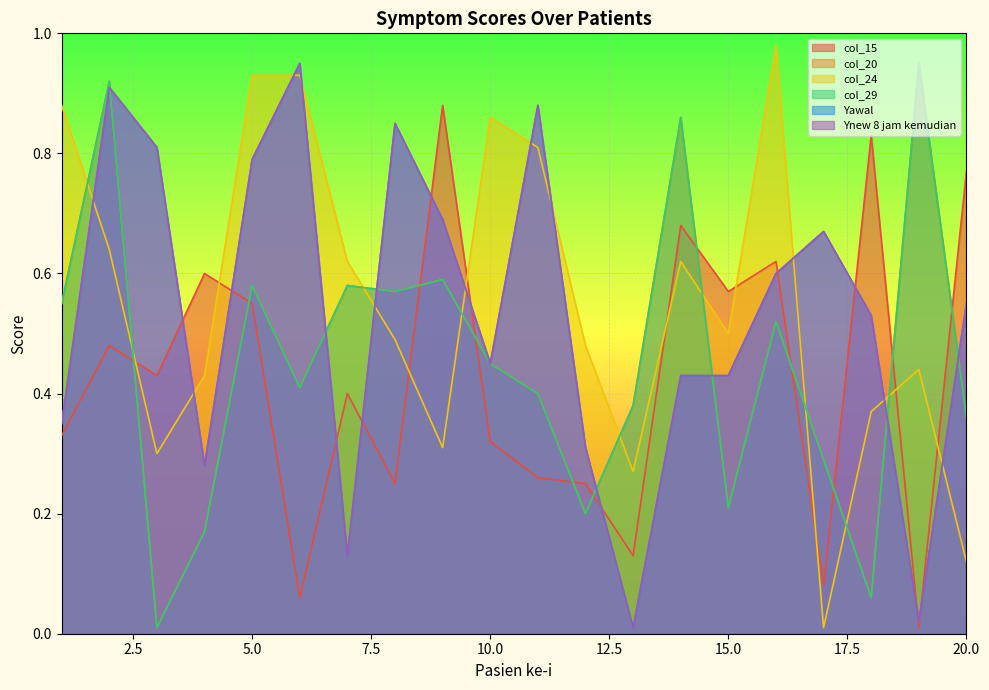

After their last crossing, which series has the higher values: Yawal or col_24?

Yawal